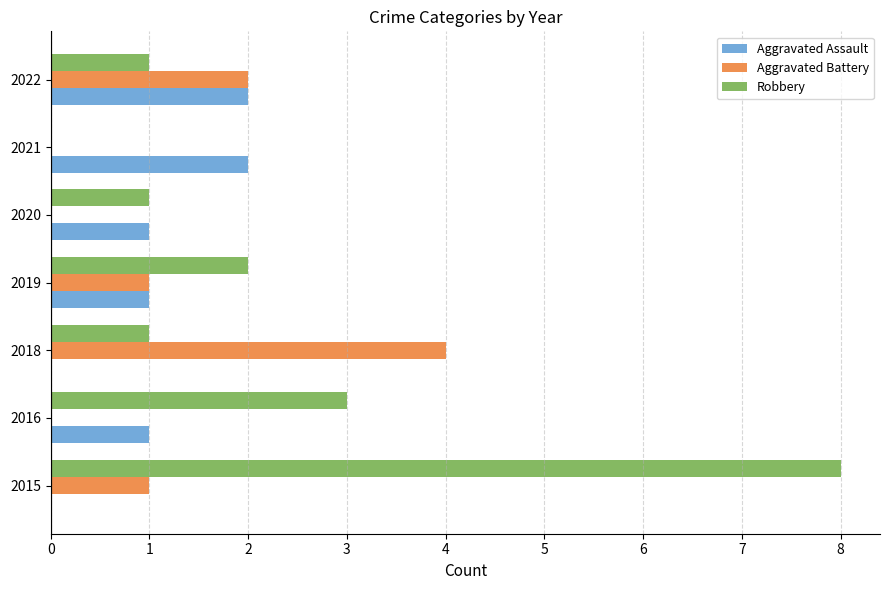

What is the maximum value shown in the chart?

8